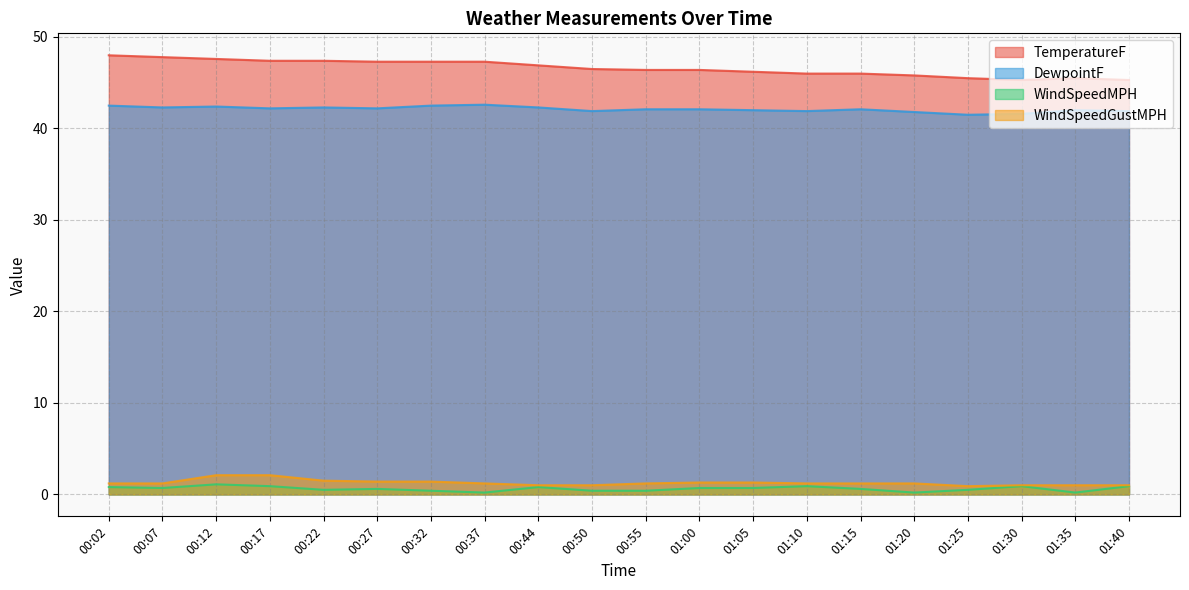

What is the sum of the WindSpeedMPH values at 00:44 and 01:00?

1.5